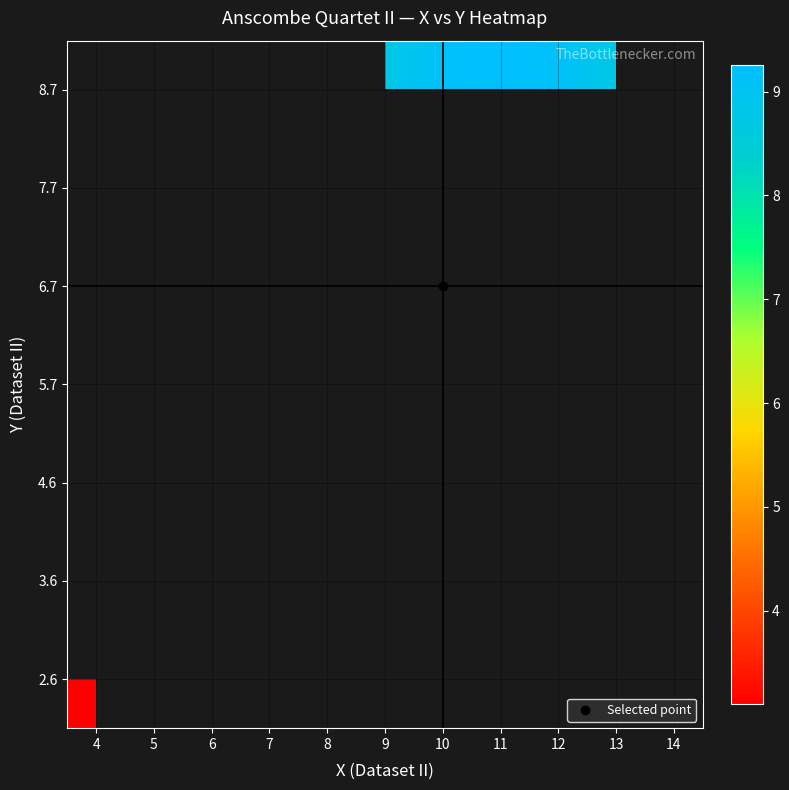

Between 10 and 11, which is larger?

11